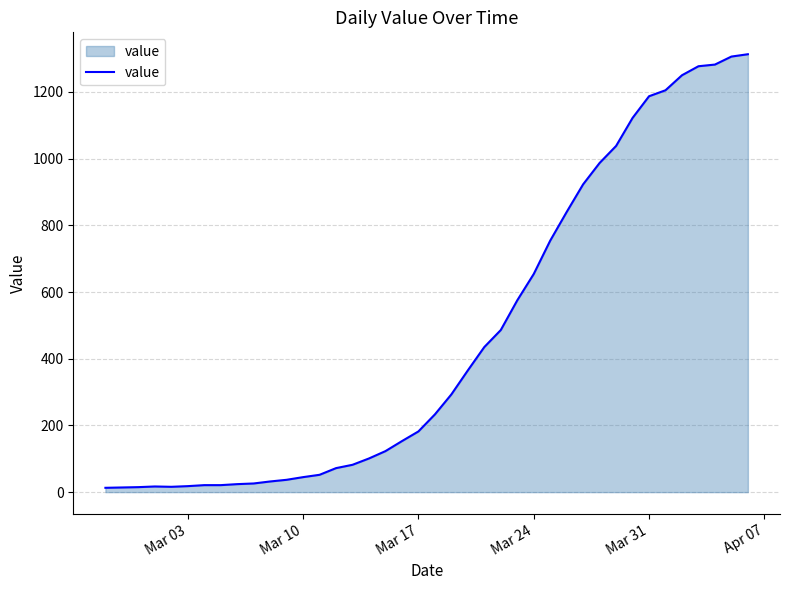

What is the difference between the maximum and minimum values?

1300